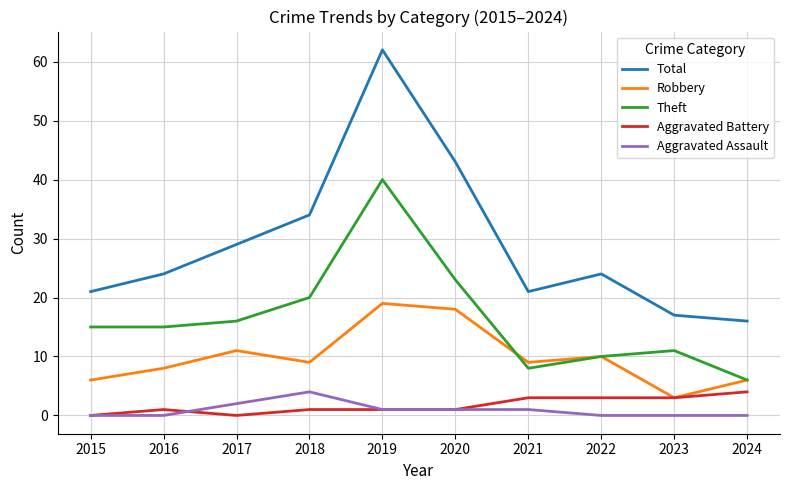

How many interior local valleys does the Total series have?

1